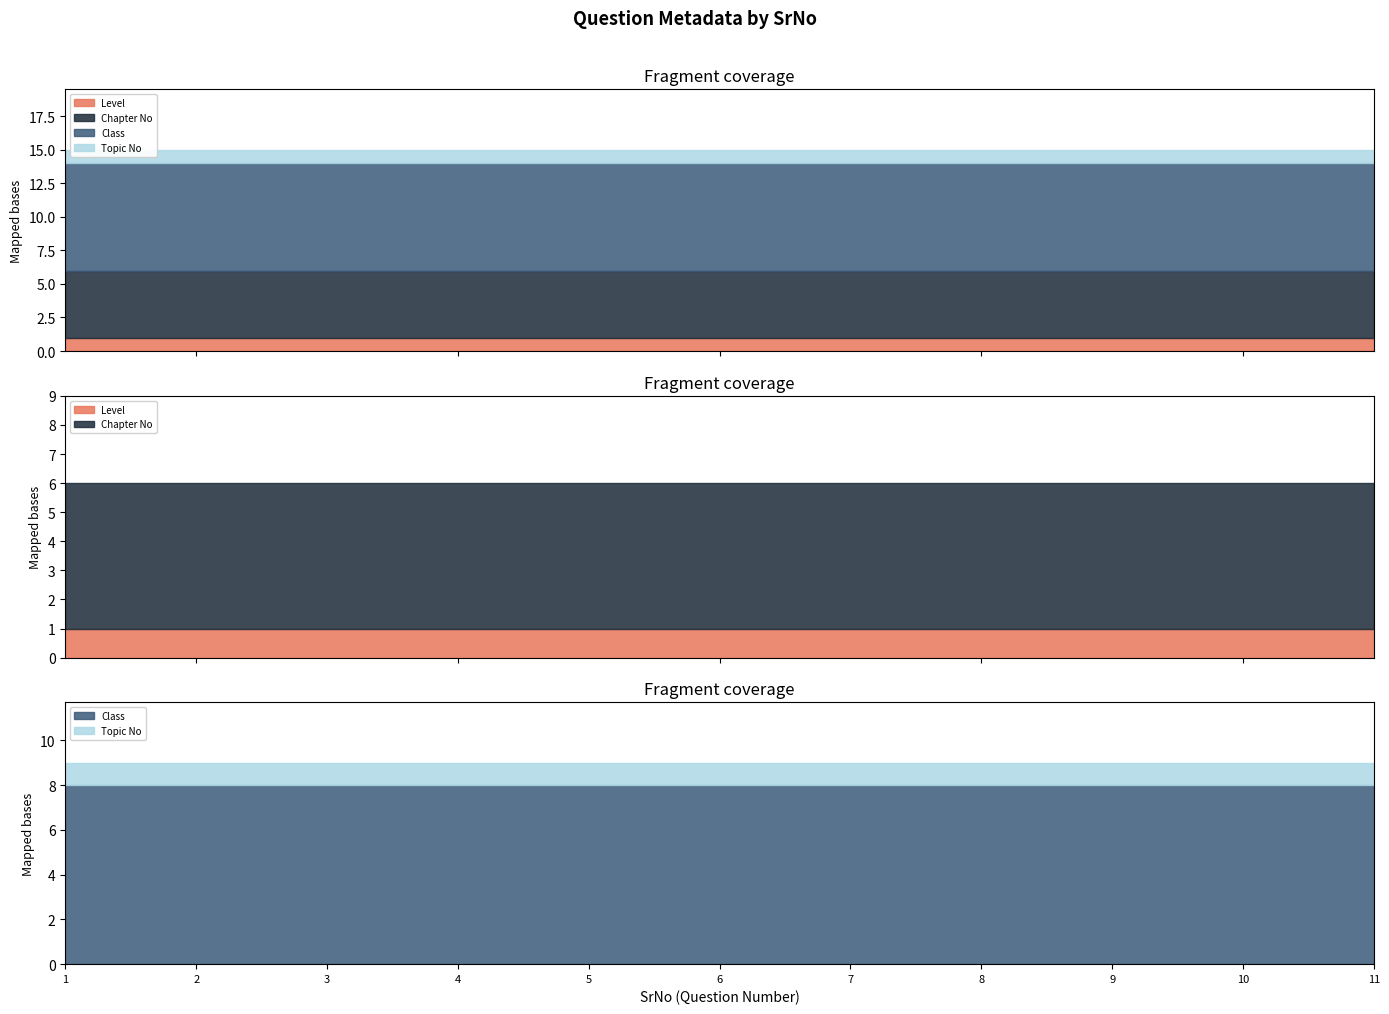

Reading right to left, list all the values displayed in this chart.

Level: 1	1	1	1	1	1	1	1	1	1	1
Chapter No: 5	5	5	5	5	5	5	5	5	5	5
Class: 8	8	8	8	8	8	8	8	8	8	8
Topic No: 1	1	1	1	1	1	1	1	1	1	1